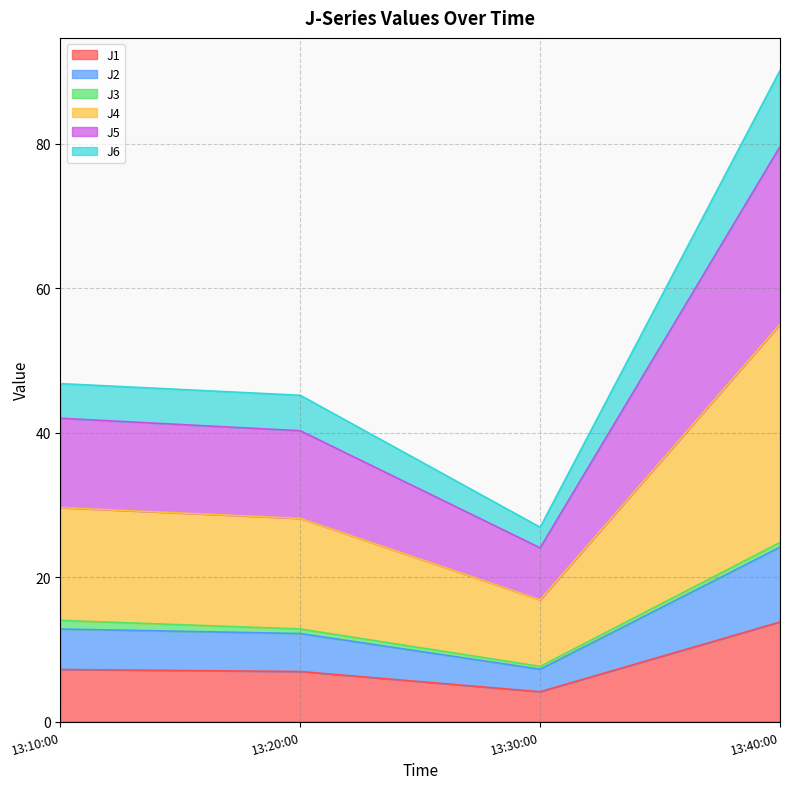

The J1 series shows 1.0 at 13:30:00. True or false?

False